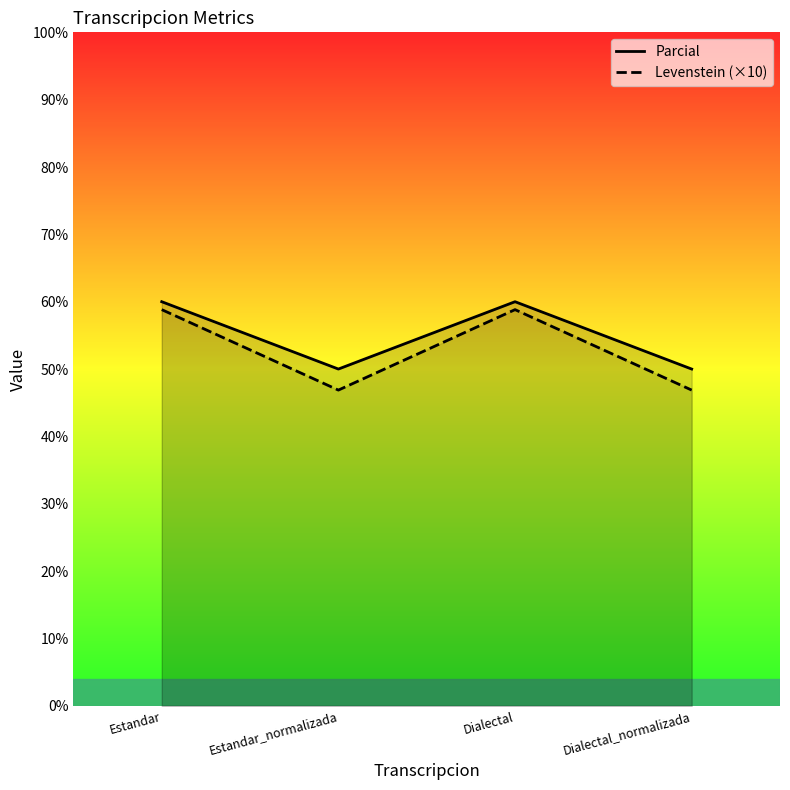

List the series in order of their peak value, lowest first.

Parcial, Levenstein